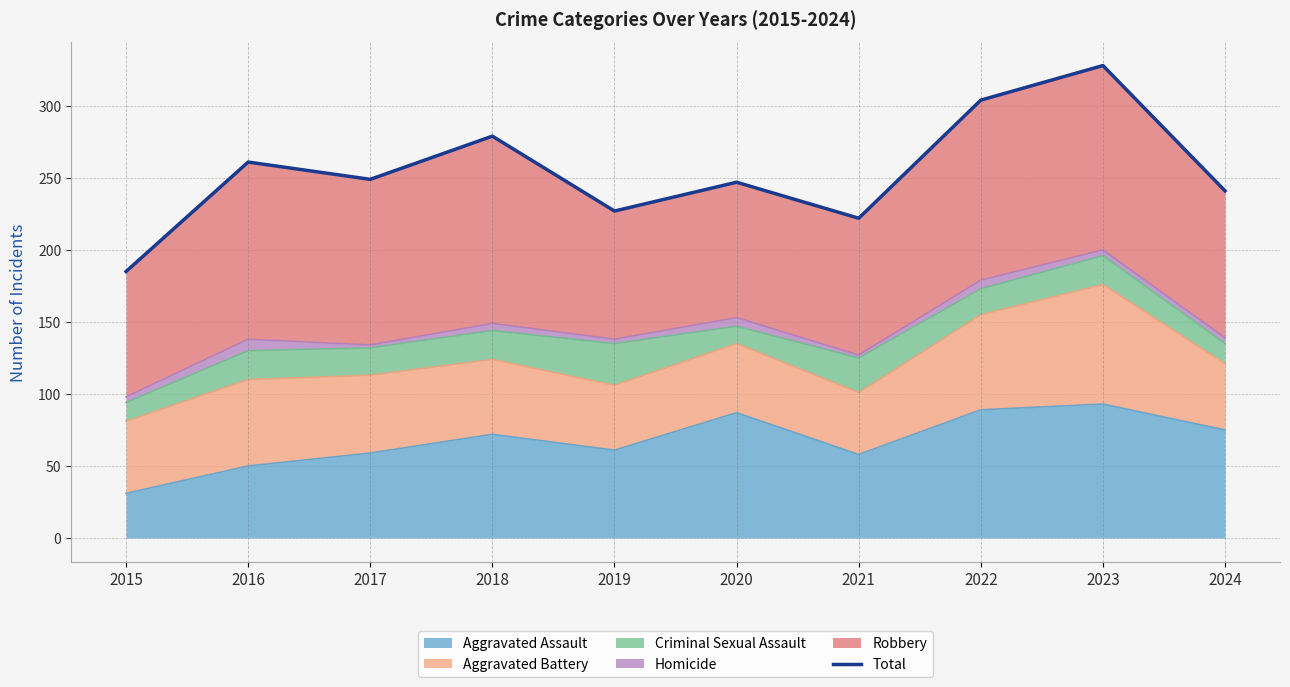

List the labels in order of value, largest first.

2023, 2022, 2018, 2016, 2017, 2020, 2024, 2019, 2021, 2015